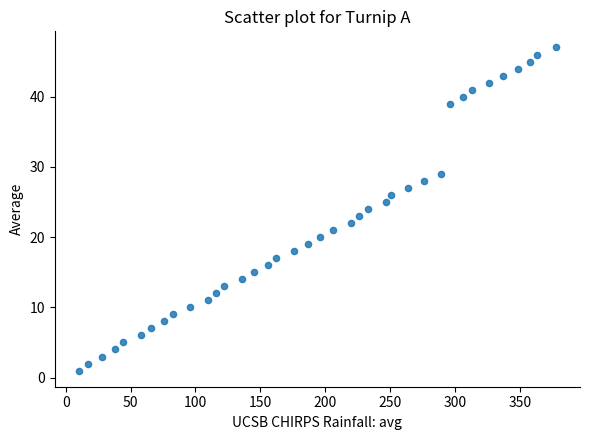

What is the range of X values (max minus min)?

368